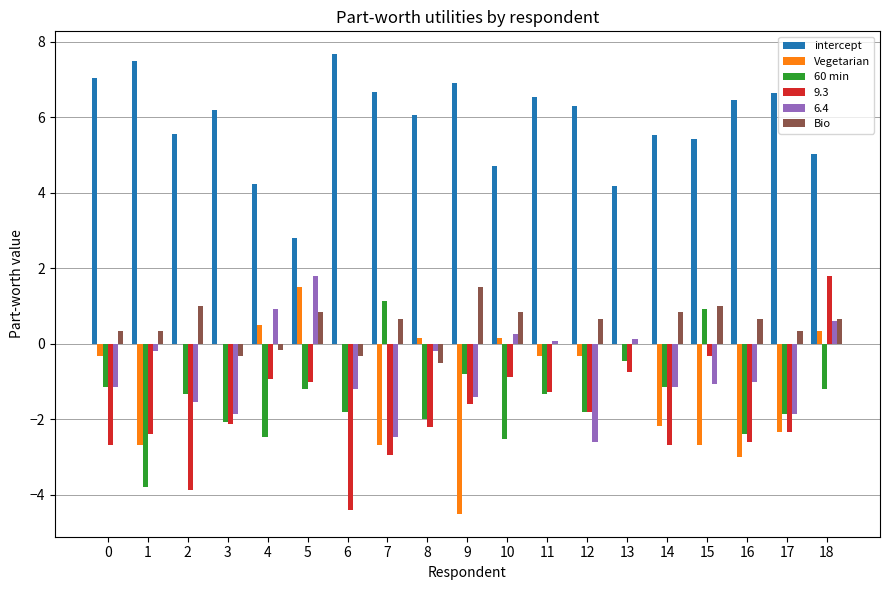

How many series are shown in this chart?

6